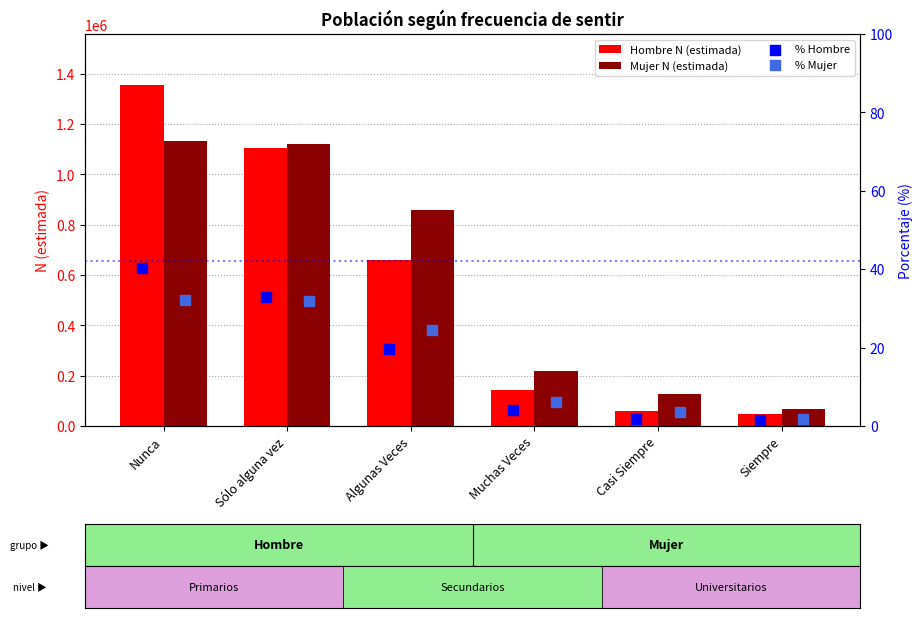

At how many categories does at least one series exceed 408453?

3